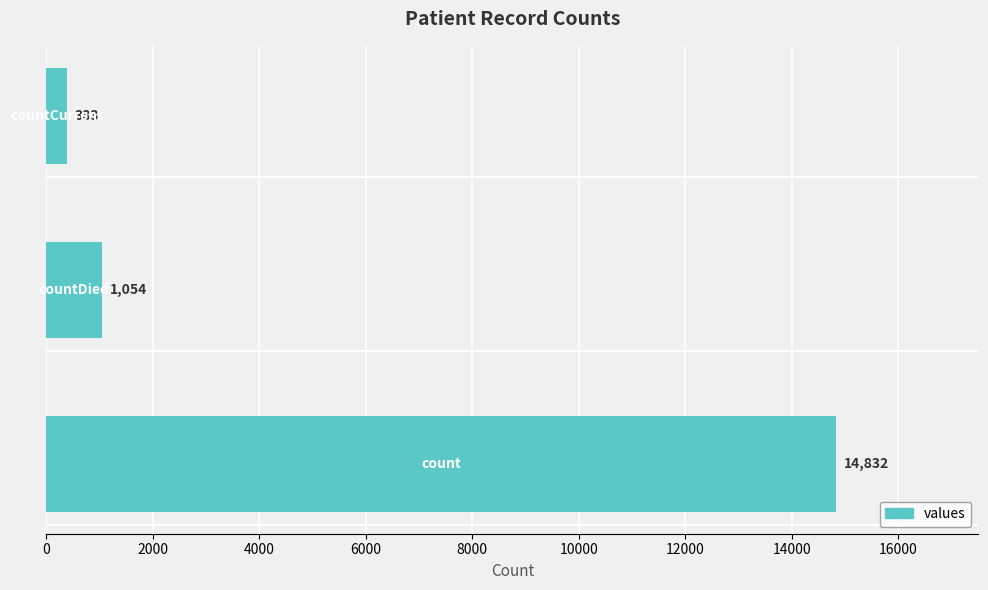

Does the chart contain any negative values?

No